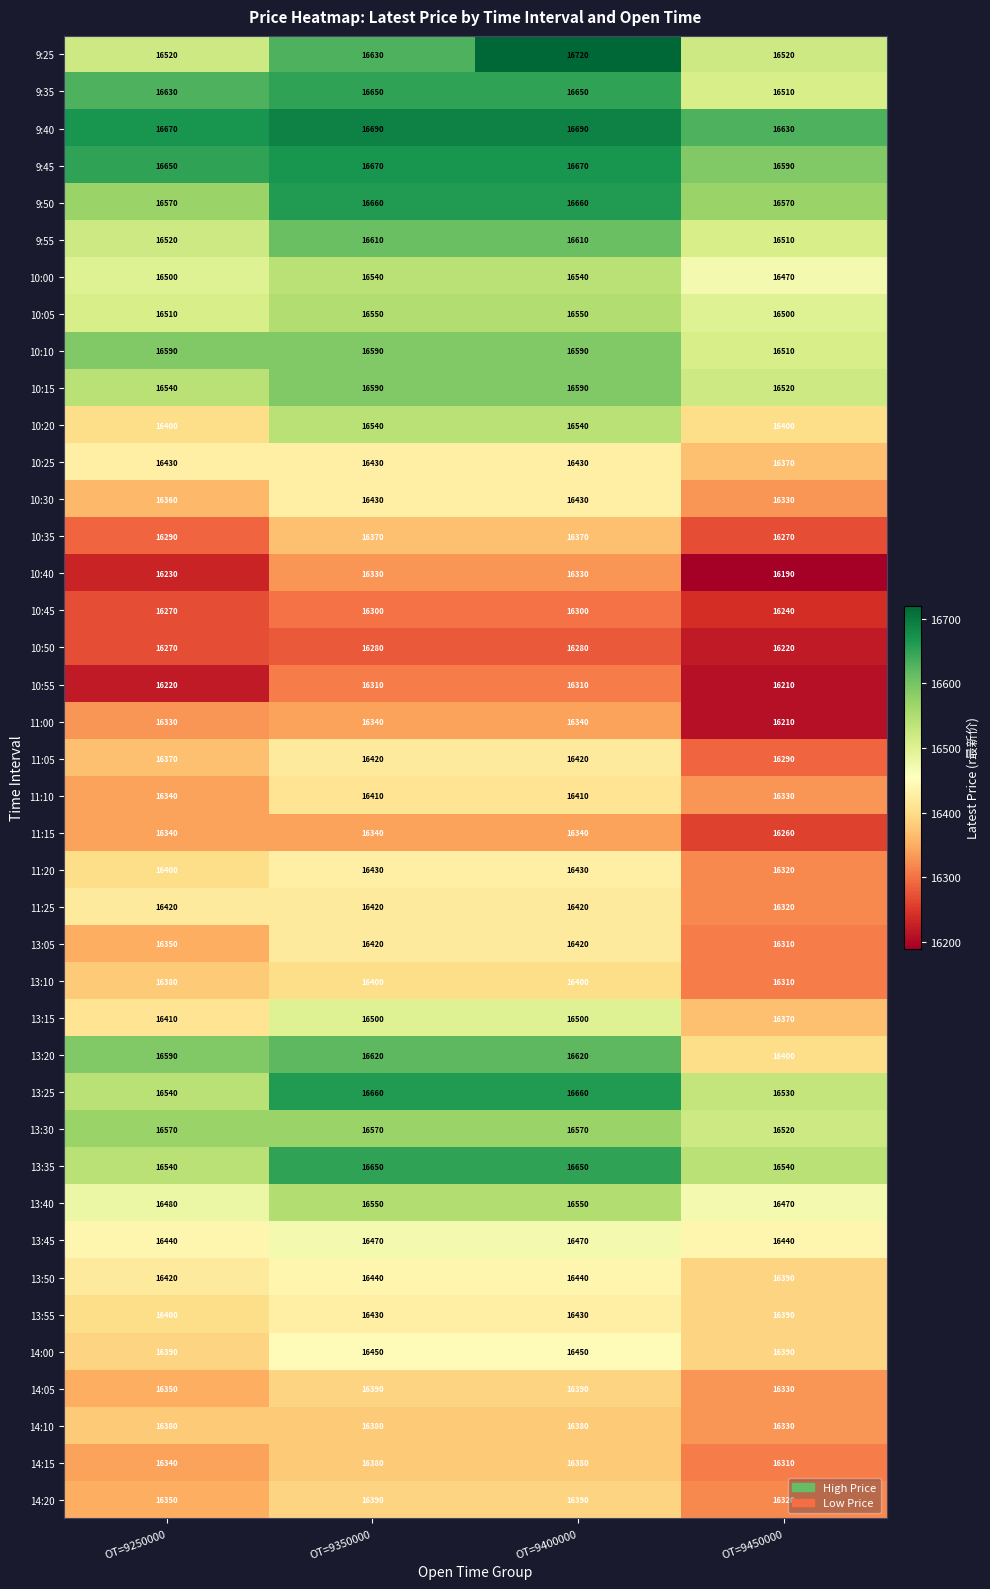

Where is 13:05 nearest to the value 16365?

OT=9250000